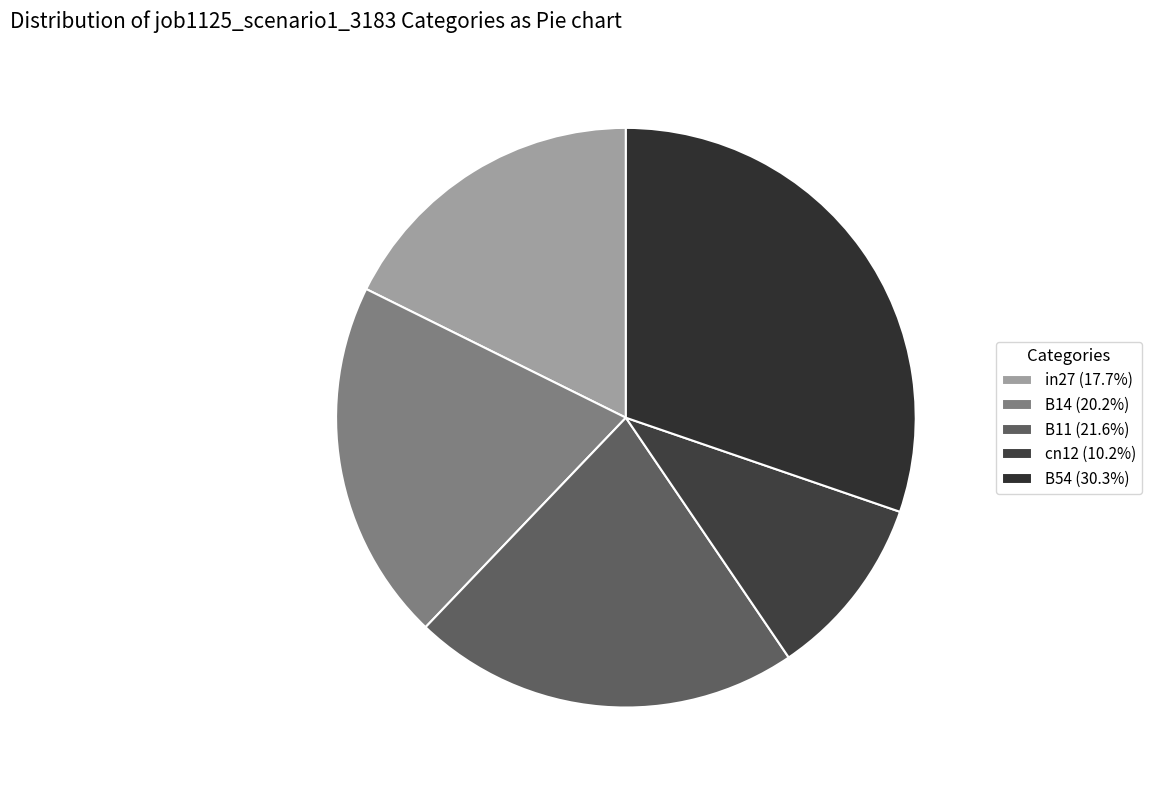

Which has a higher value, B14 or B54?

B54